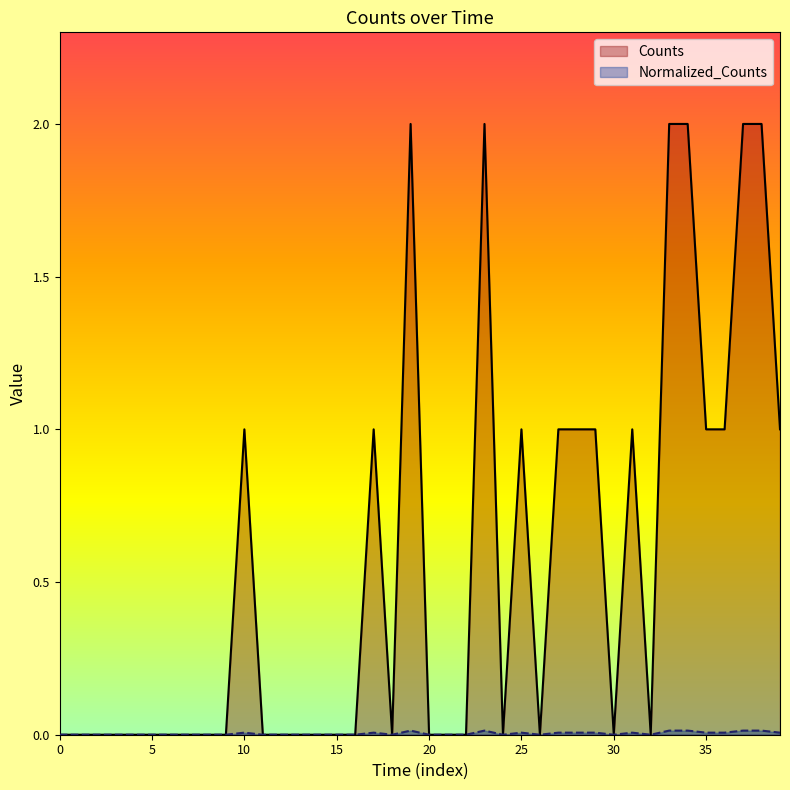

Rank the series by their maximum value, from lowest to highest.

Normalized_Counts, Counts